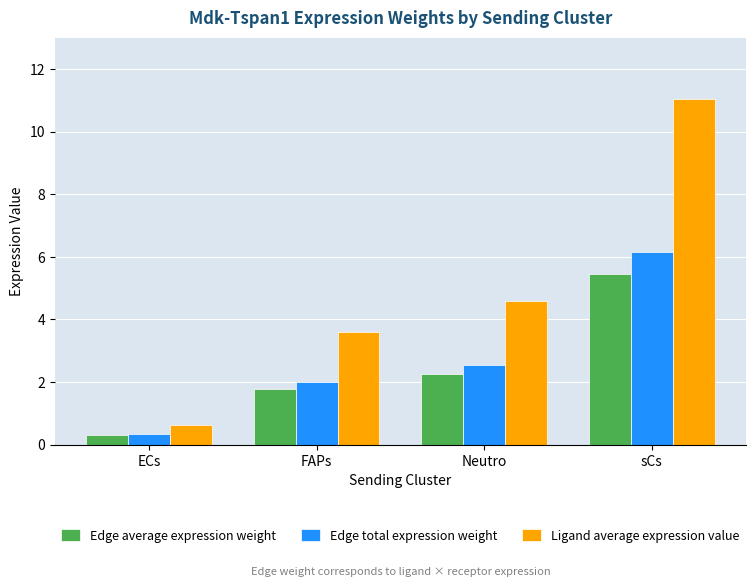

Which category has the highest value in the Edge total expression weight series?

sCs